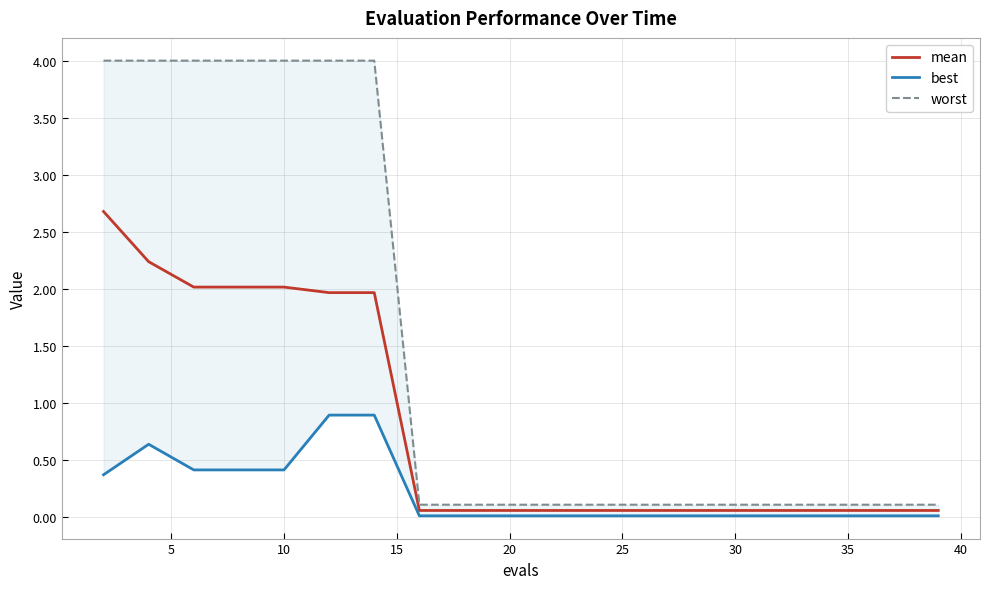

What is the sum of all best values?

4.2